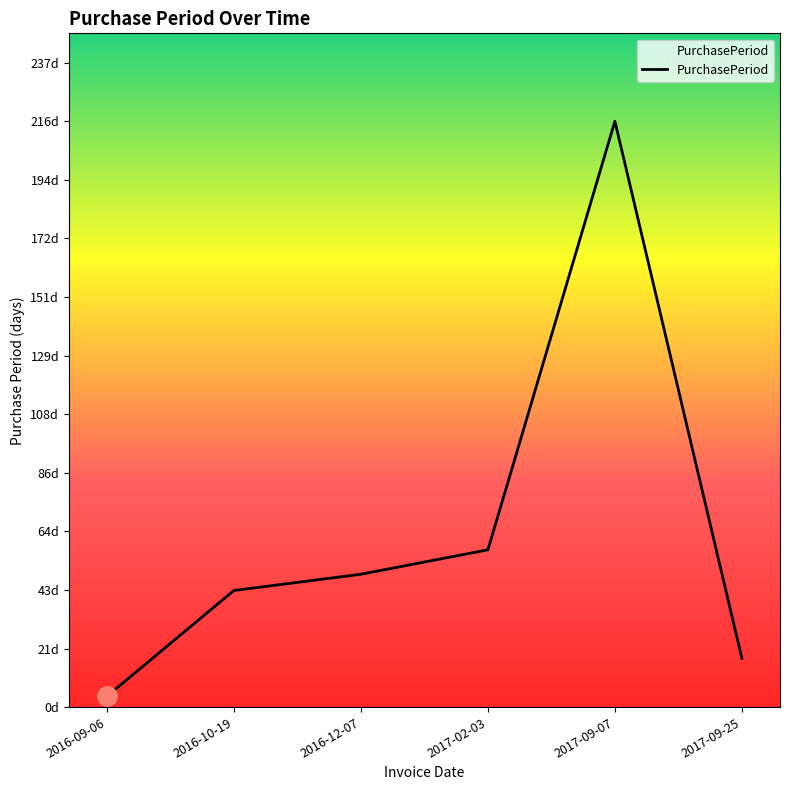

True or false: there are more than 2 points higher than both neighbors.

False